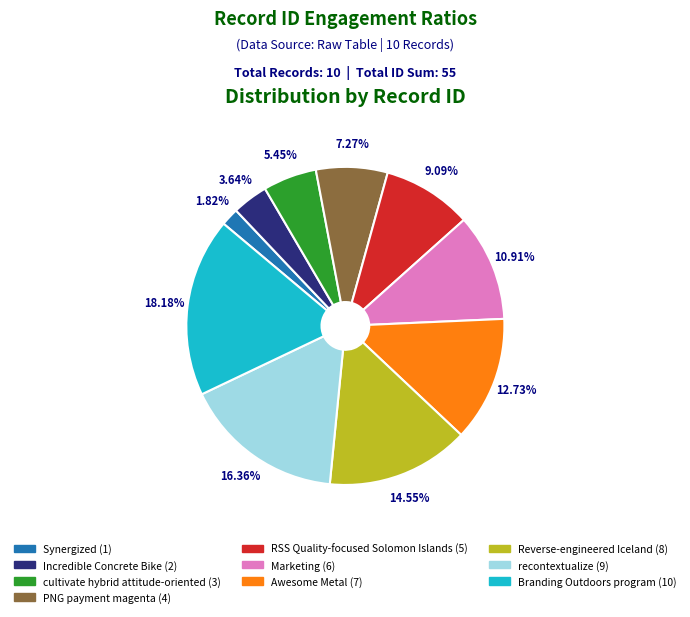

To the nearest percent, what is the combined percentage of RSS Quality-focused Solomon Islands and Awesome Metal?

22%